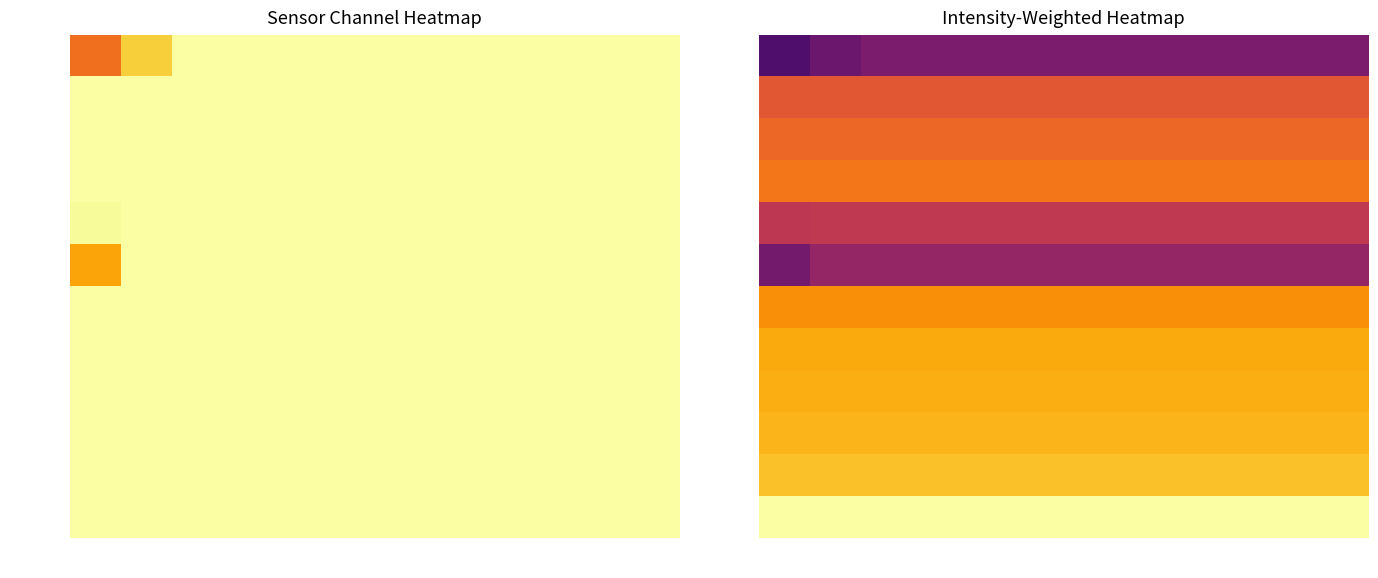

Between AS11 and AS09, which is larger?

AS11